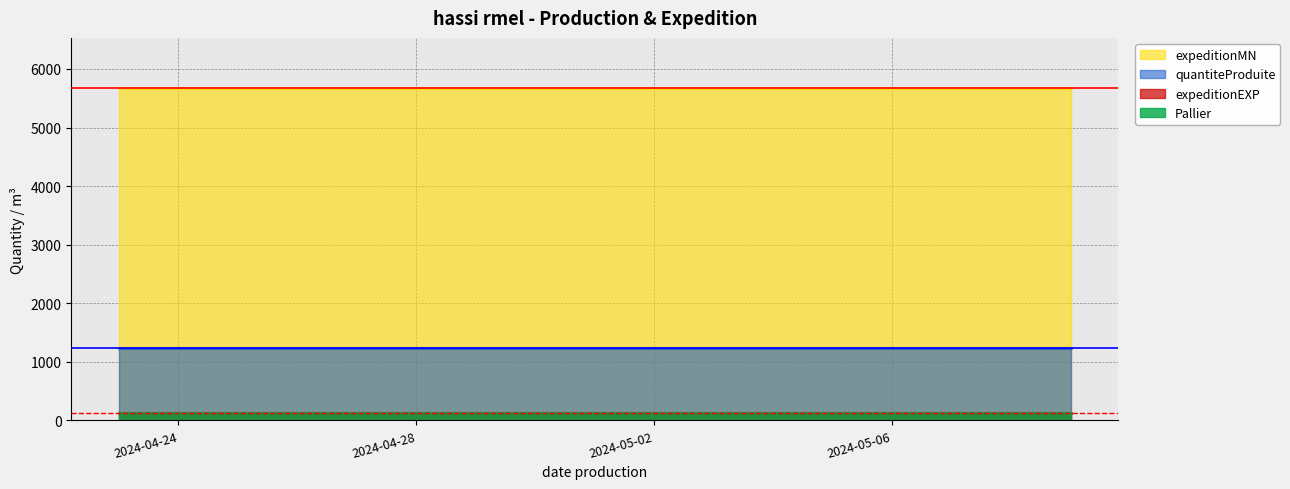

Is the value of expeditionEXP at 2024-05-05 greater than the value of expeditionMN at 2024-05-02?

No